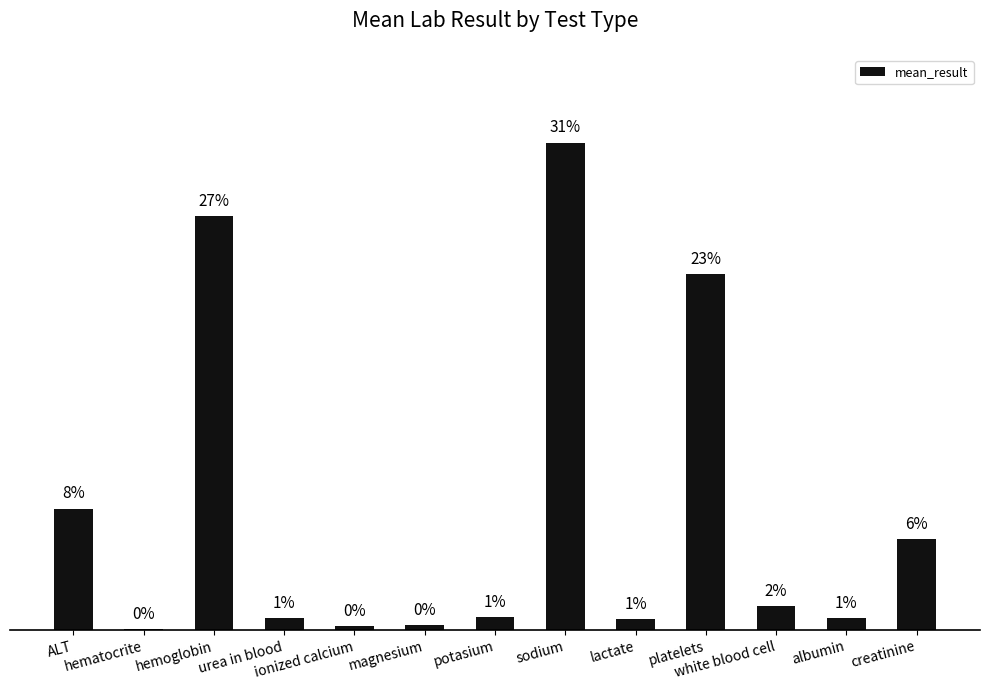

Rank the categories by value from lowest to highest.

hematocrite, ionized calcium, magnesium, lactate, albumin, urea in blood, potasium, white blood cell, creatinine, ALT, platelets, hemoglobin, sodium